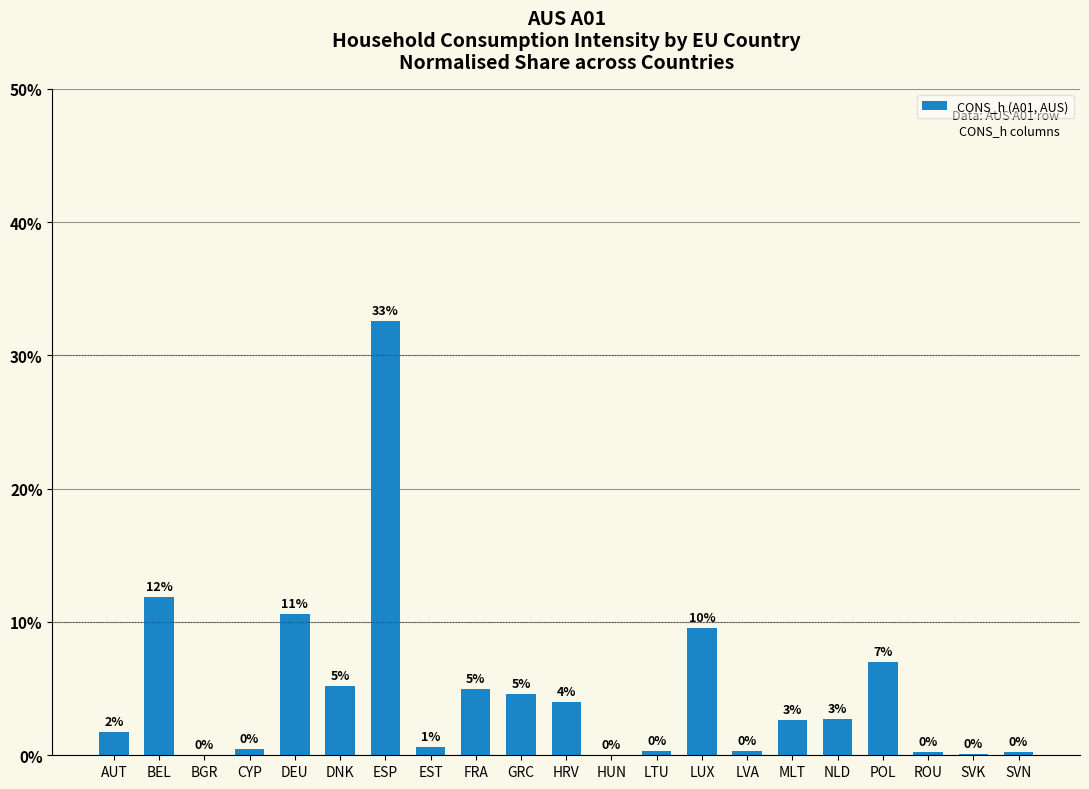

Are the bars horizontal?

No